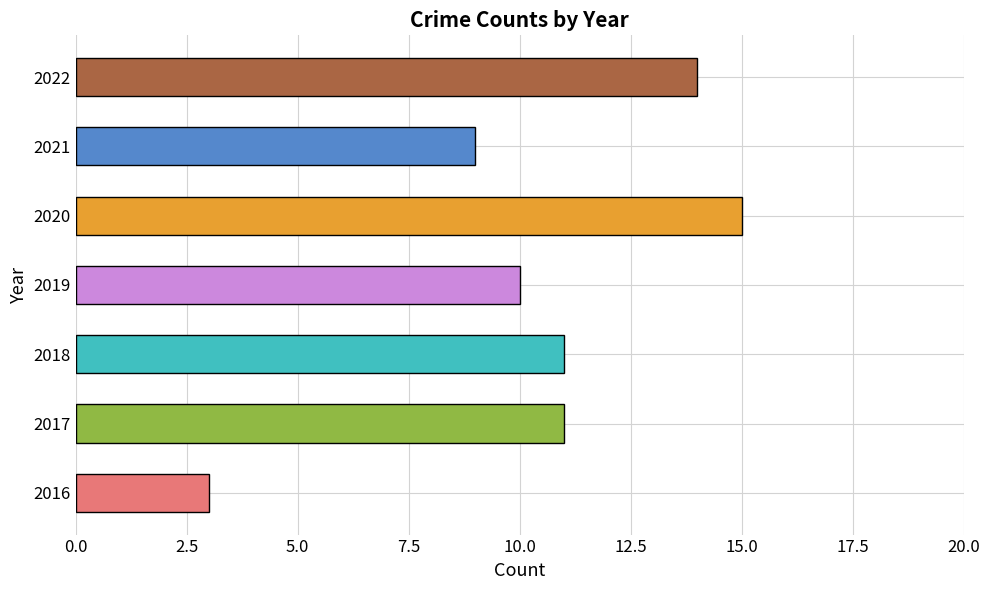

At which label is the value closest to 9?

2021